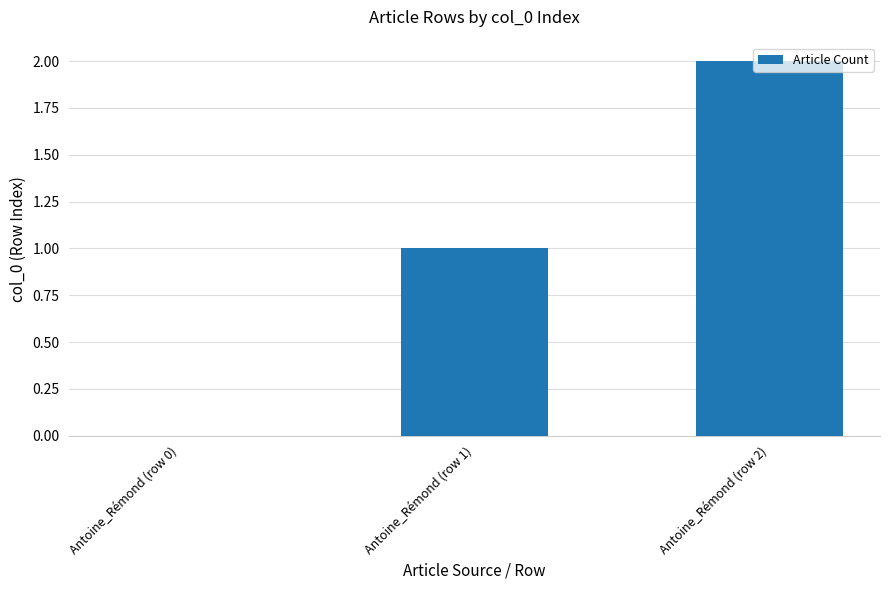

How many series are shown in this chart?

1